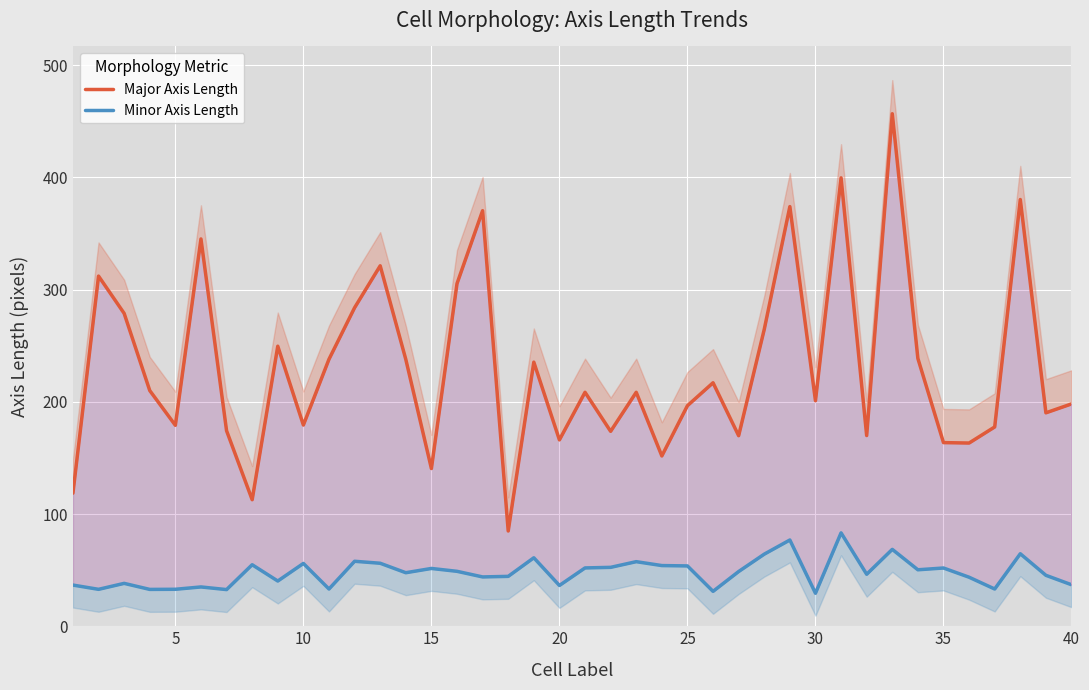

True or false: Minor Axis Length has more than 2 points higher than both neighbors.

True